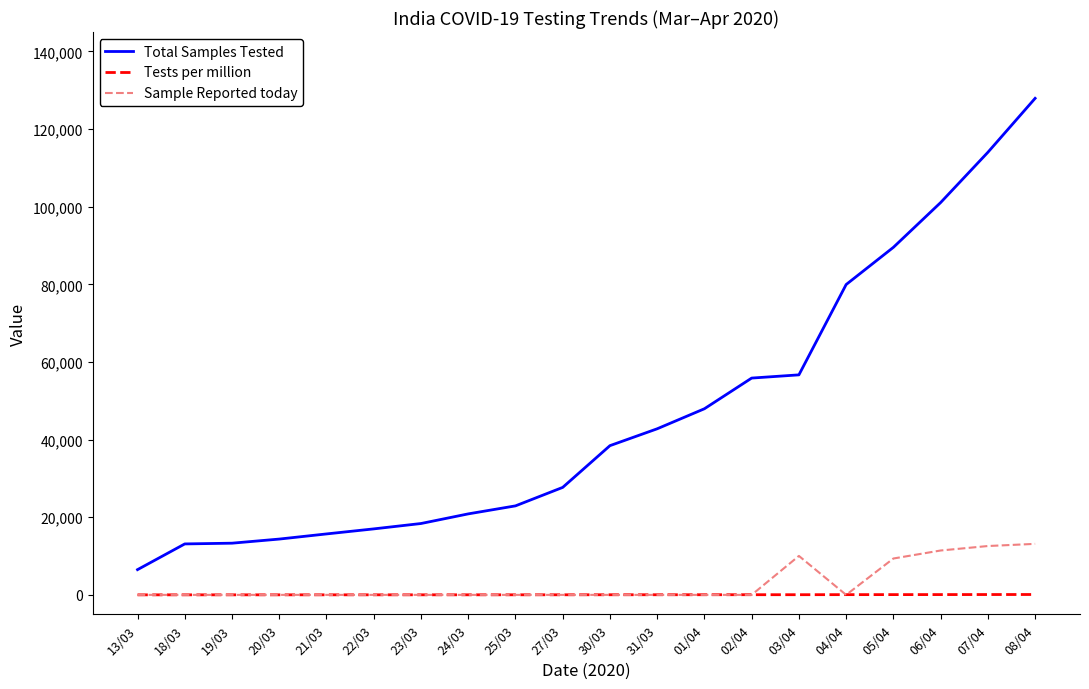

True or false: Total Samples Tested has a value of 13125 at 18/03.

True